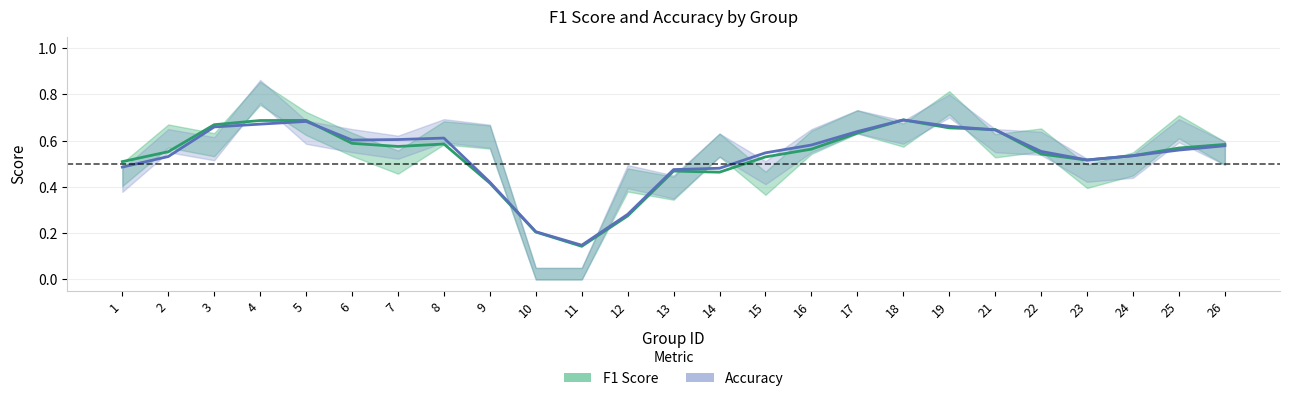

Count the Accuracy values in the range 0 to 1.

25